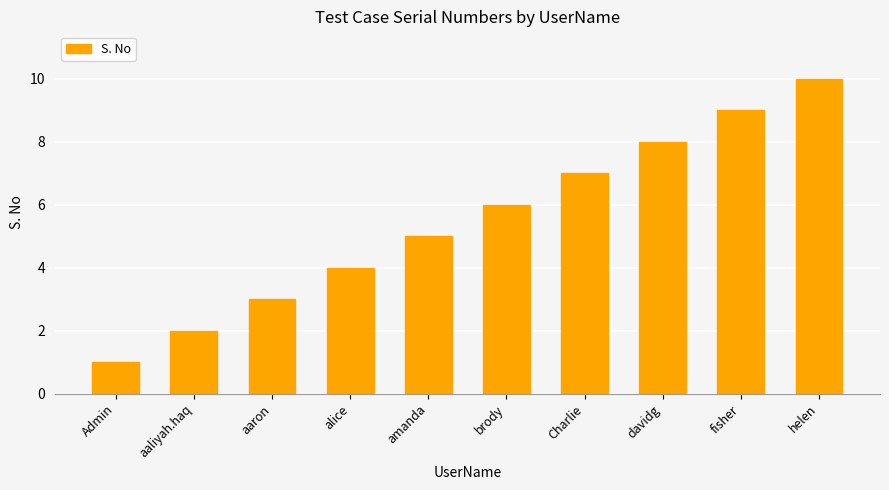

Reading left to right, list all the values displayed in this chart.

1	2	3	4	5	6	7	8	9	10